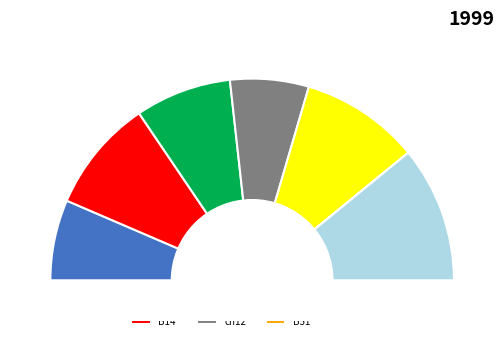

What is the smallest slice in the pie chart?

B51